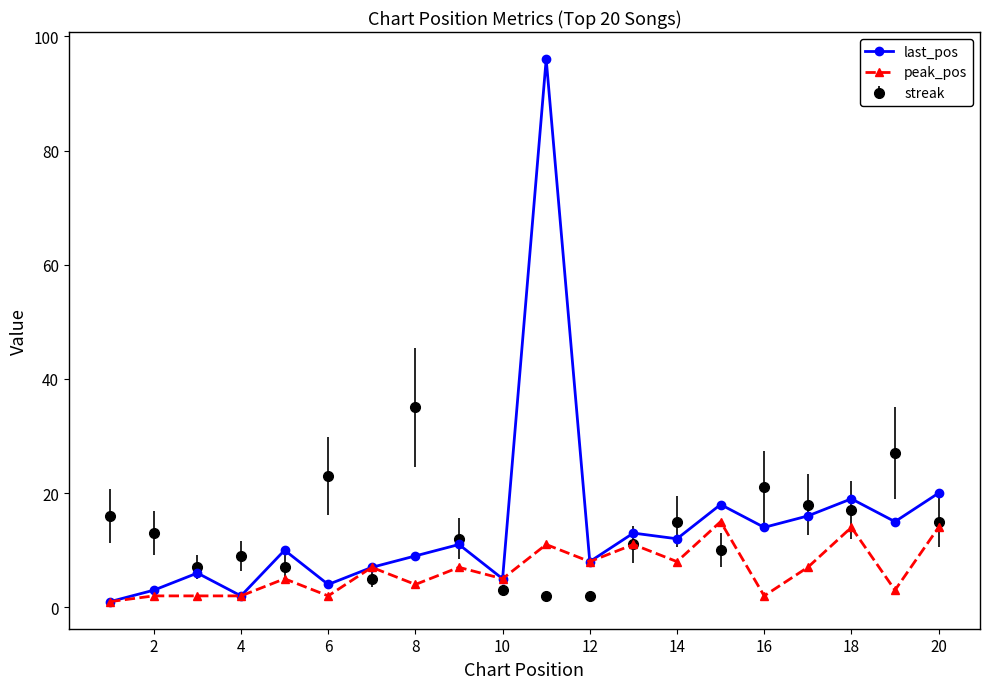

What is the maximum value shown in the chart?

96